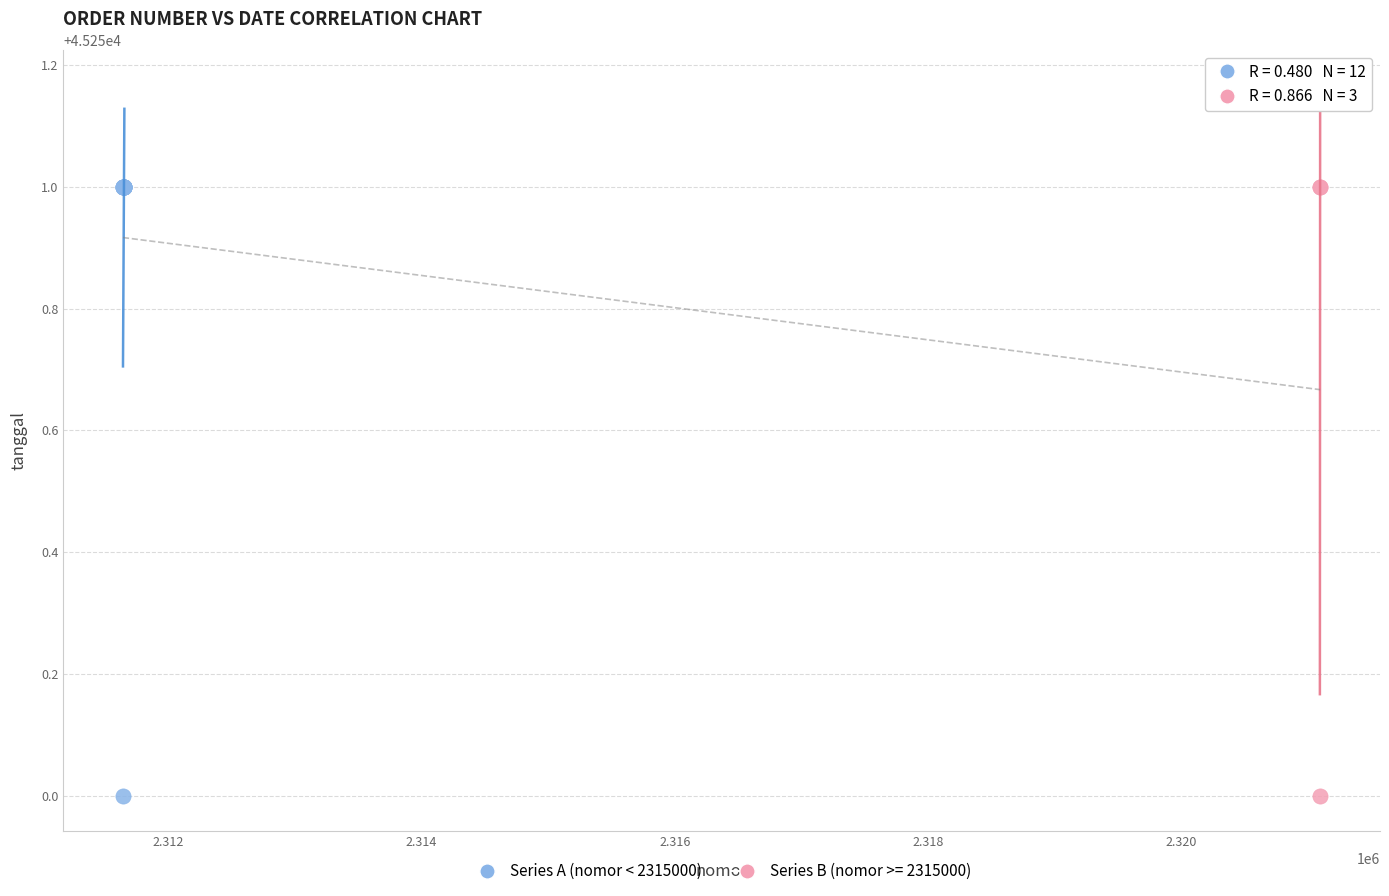

Which series has the largest Y range (max minus min)?

Series A (nomor < 2315000)